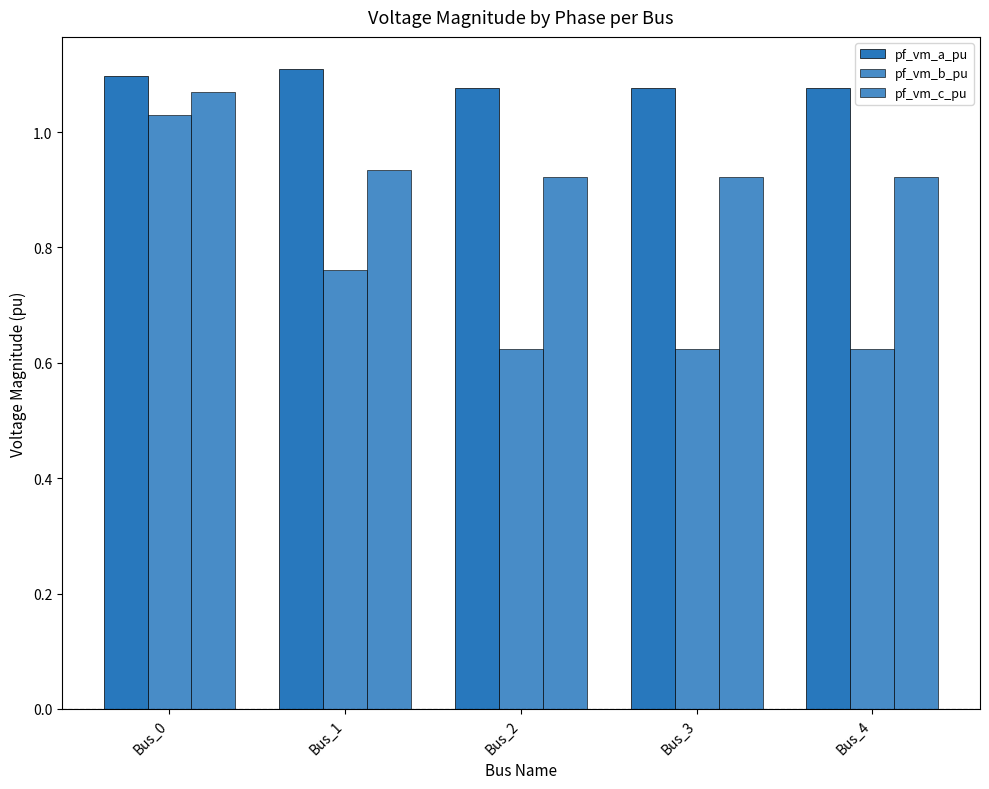

What is the minimum value shown in the chart?

0.6